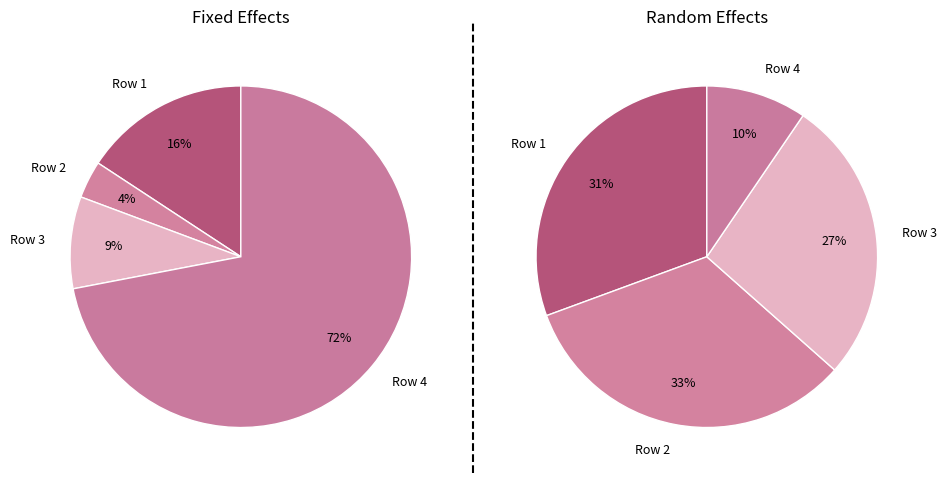

How many segments does this pie chart have?

4